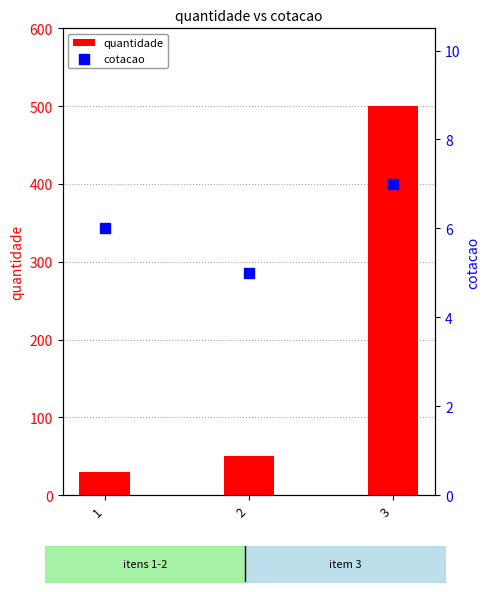

At how many categories does at least one series exceed 151?

1